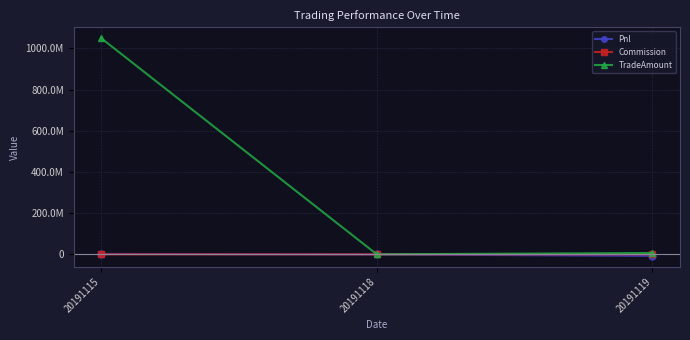

At which category is the sum across all series the highest?

20191115